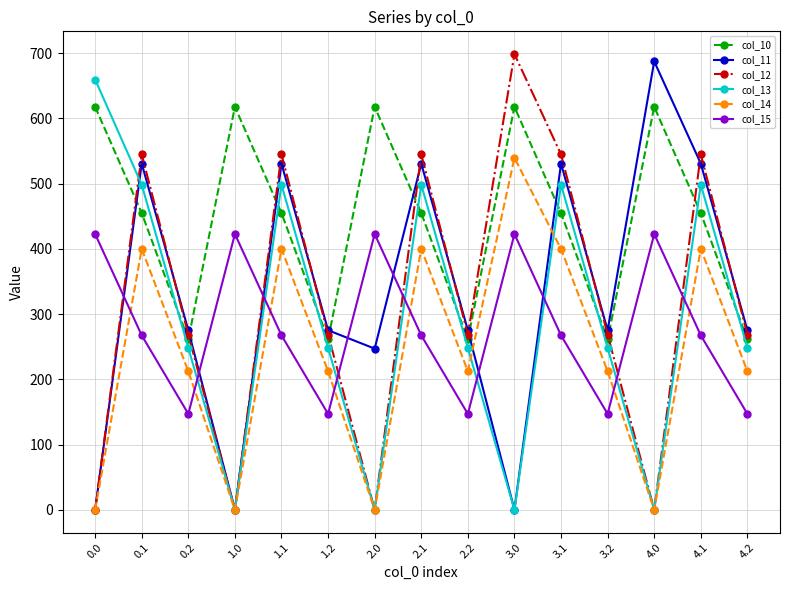

What value does the col_10 series have at 4.2?

261.1